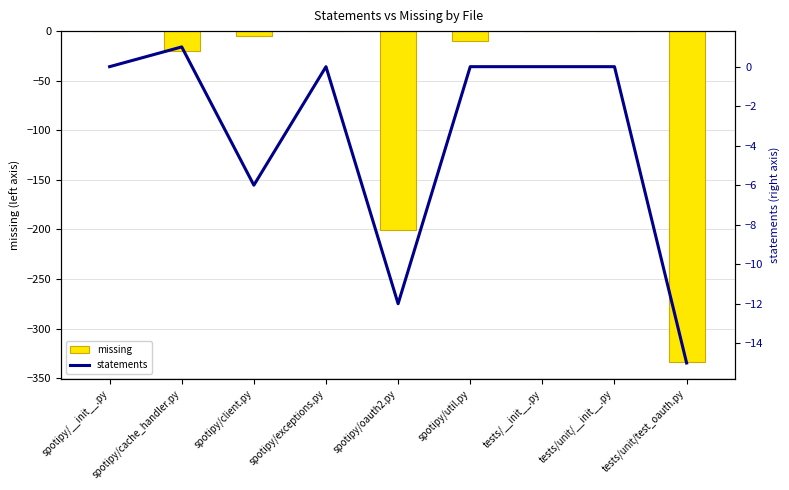

What is the sum of the statements values at tests/unit/test_oauth.py and tests/unit/__init__.py?

-15